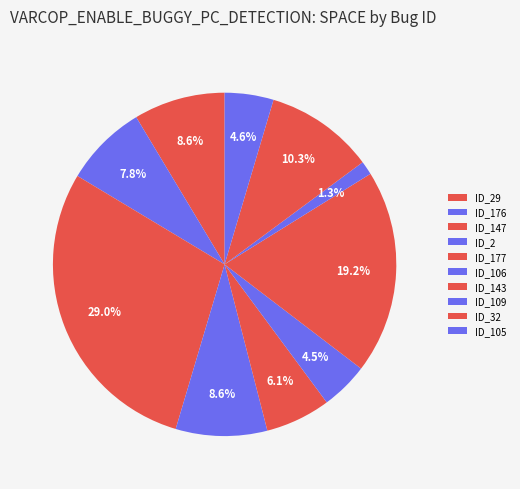

Count the number of slices in the pie.

10